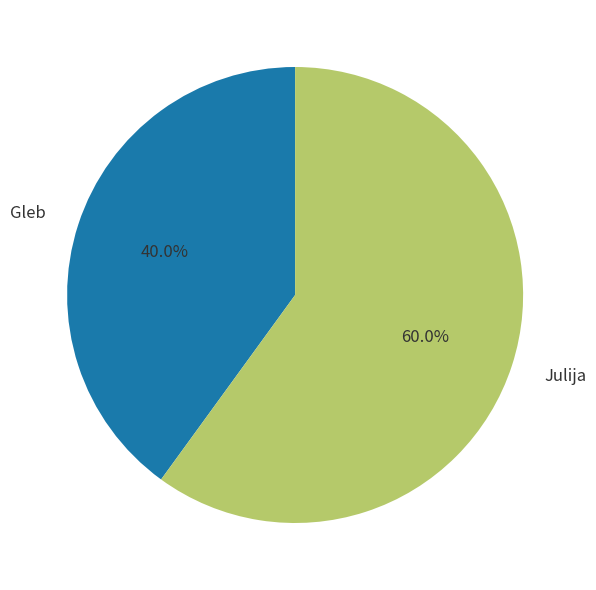

To the nearest percent, what percentage of the pie is Julija?

60%